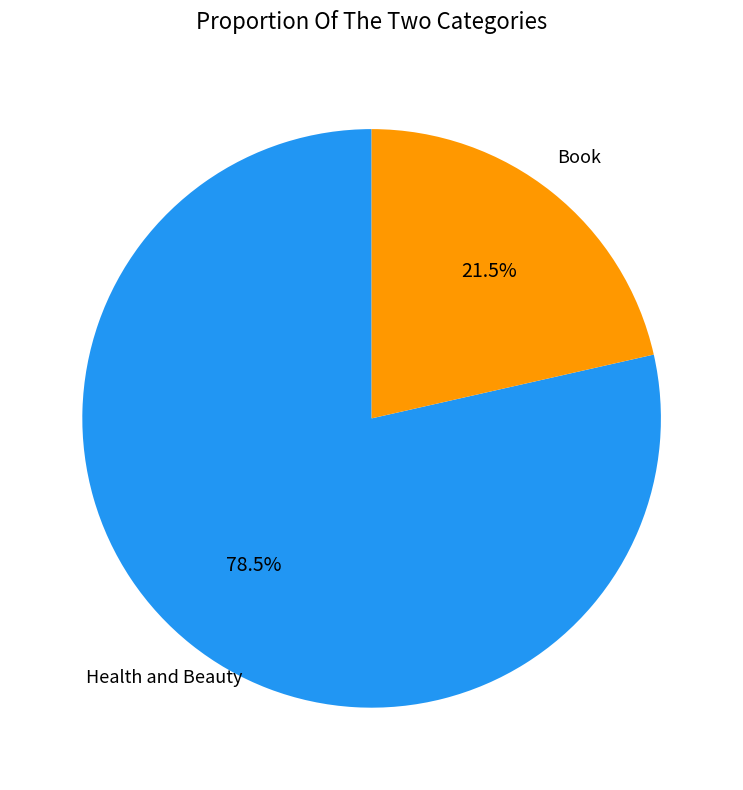

Is Book the majority of the pie?

No